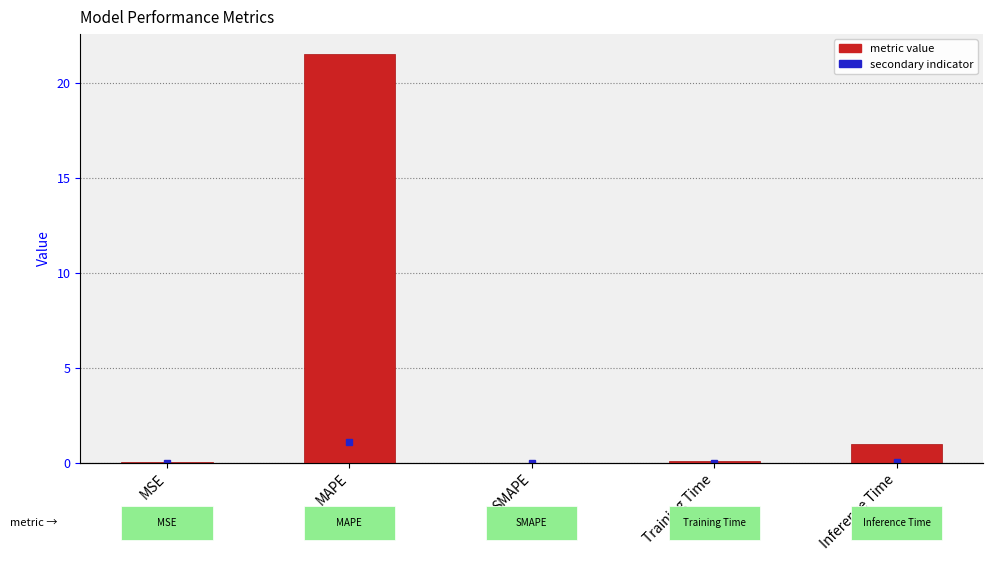

Rank the categories by value from highest to lowest.

MAPE, Inference Time, Training Time, MSE, SMAPE